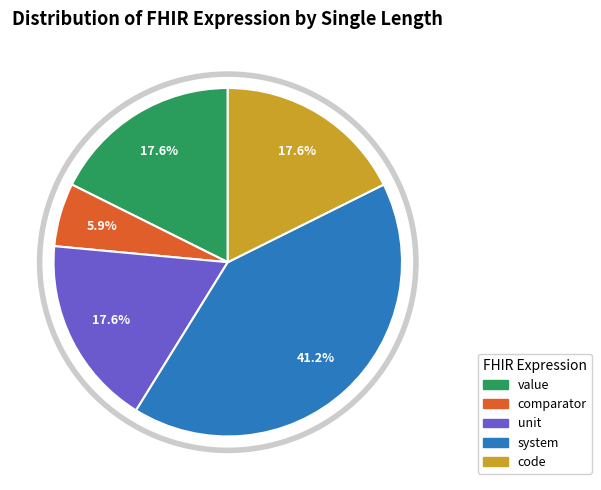

Which has a higher value, comparator or value?

value